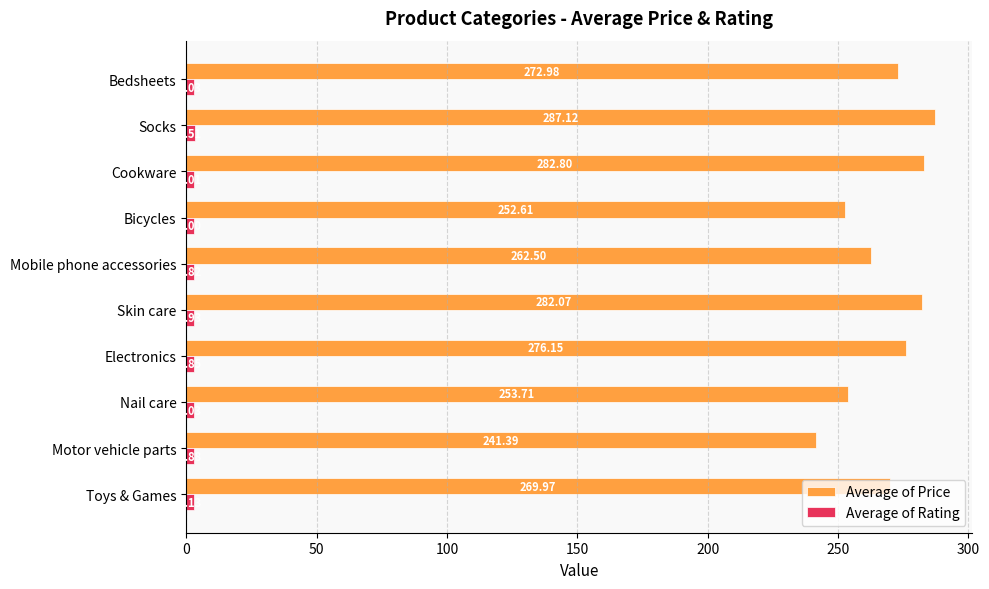

At which label does Average of Price reach its minimum?

Motor vehicle parts